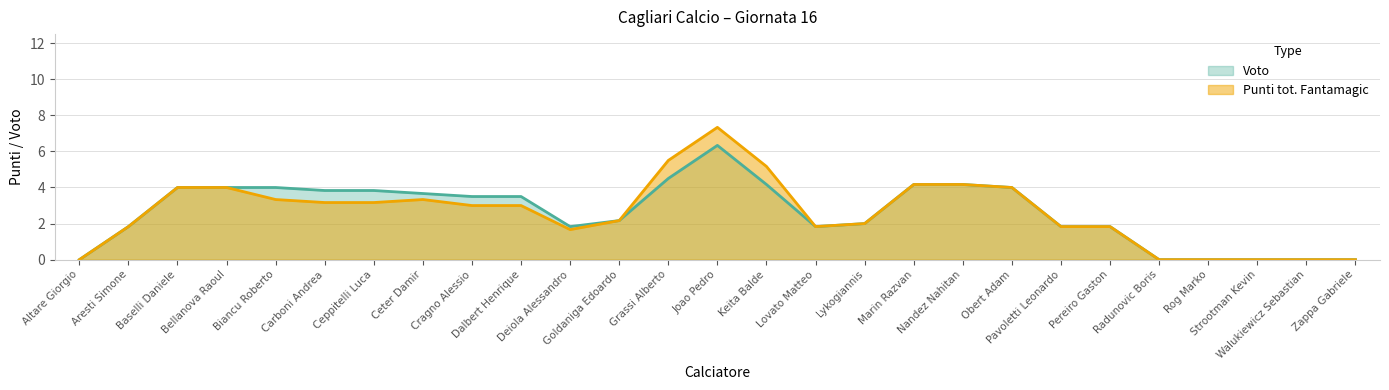

True or false: Punti tot. Fantamagic and Voto intersect in this chart.

False